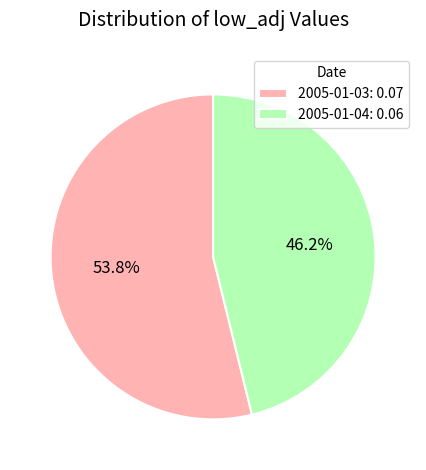

The 2005-01-03 slice represents 59% of the pie. True or false?

False